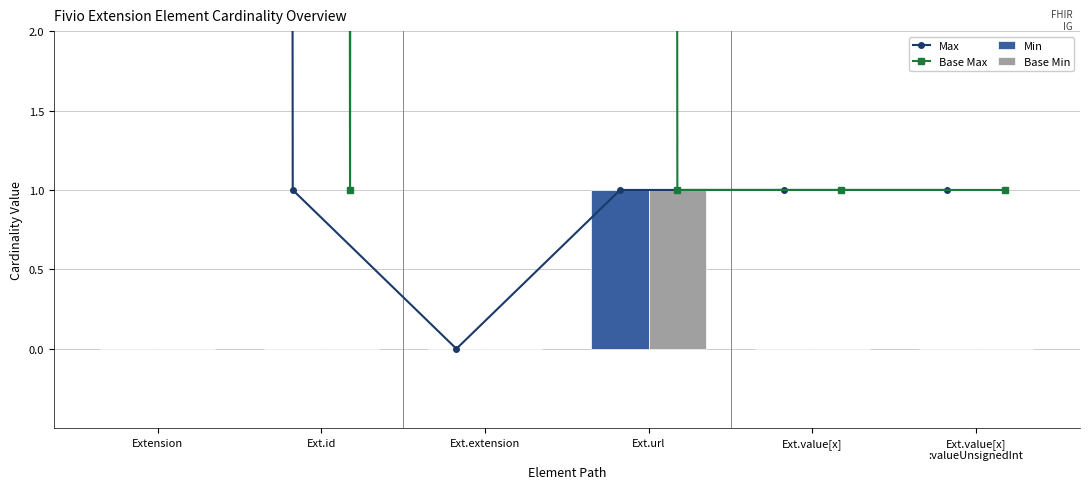

The value of Max at Extension is 999. True or false?

True